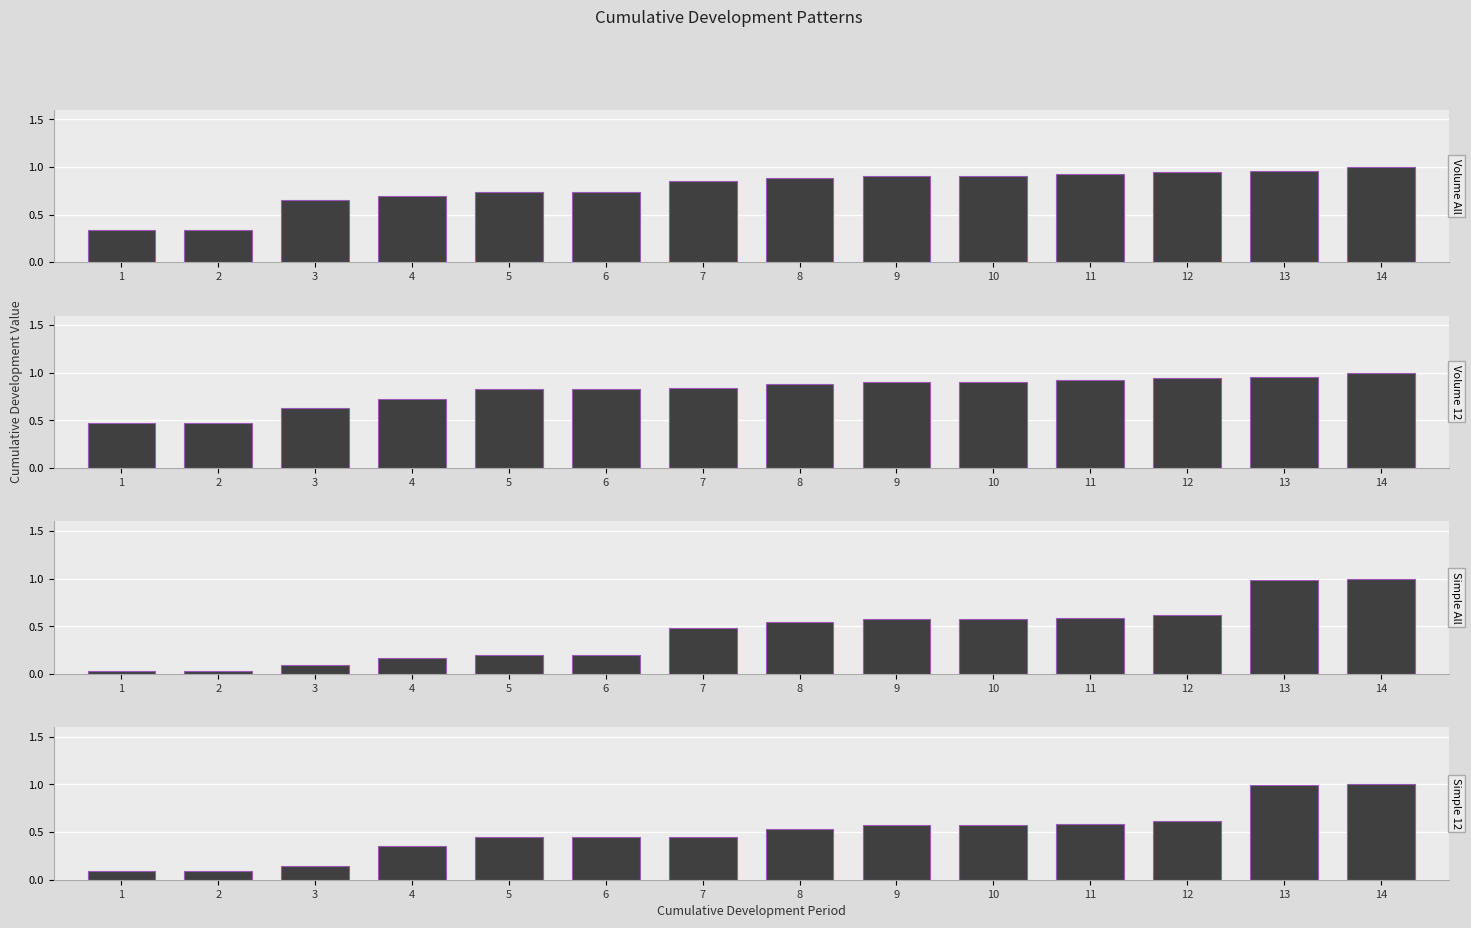

What is the total value across all series at 10?

3.0